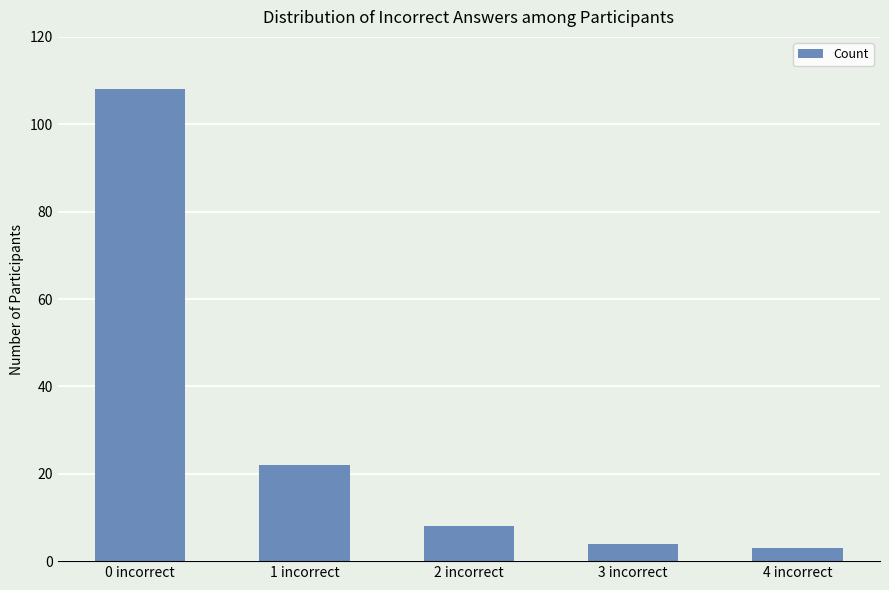

Reading left to right, extract all data points from this chart.

0 incorrect=108	1 incorrect=22	2 incorrect=8	3 incorrect=4	4 incorrect=3